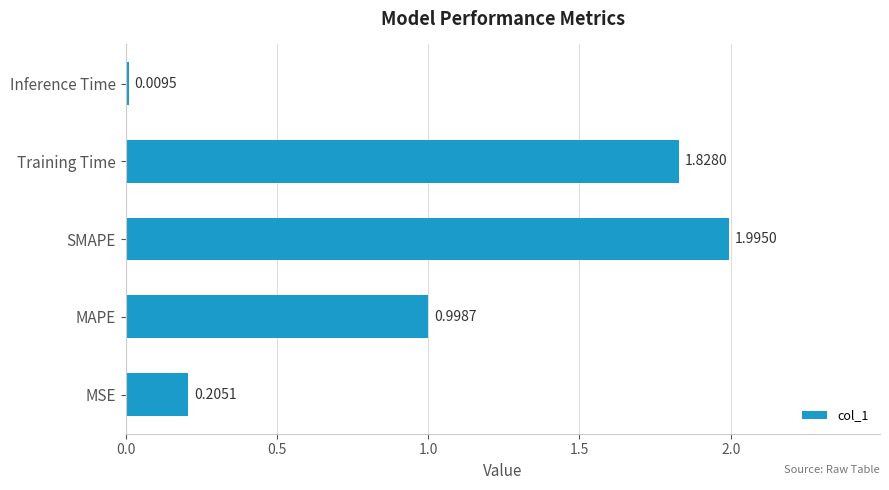

Approximately how many times larger is the value at SMAPE compared to Training Time?

1.1